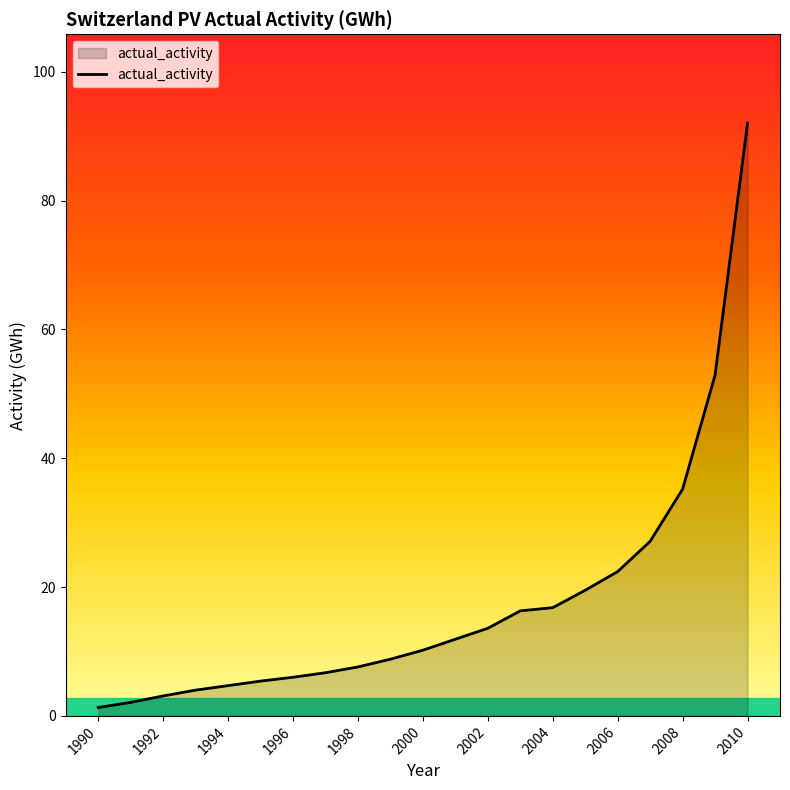

Reading right to left, what are all the values shown in this chart?

92.0	52.9	35.2	27.1	22.4	19.5	16.8	16.3	13.6	11.9	10.2	8.8	7.6	6.7	6.0	5.4	4.7	4.0	3.1	2.1	1.3